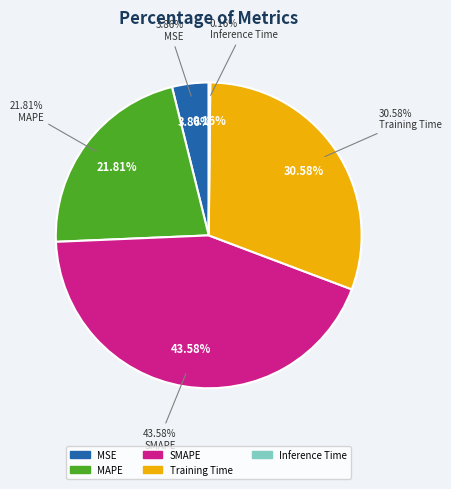

Is it true that Training Time is 31% of the pie?

True